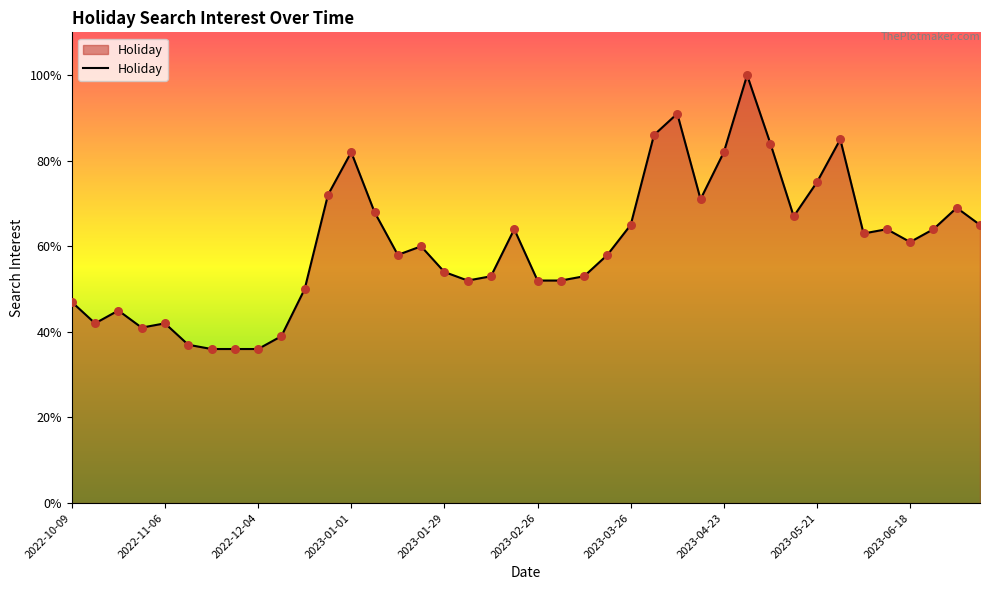

What is the maximum value shown in the chart?

100